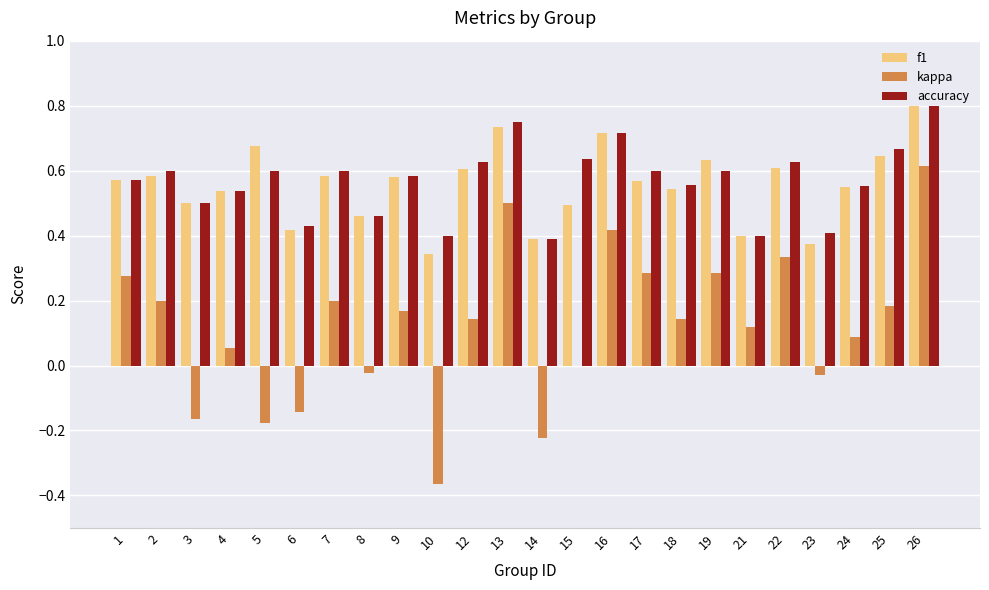

Is the value of f1 at 3 greater than the value of kappa at 6?

Yes